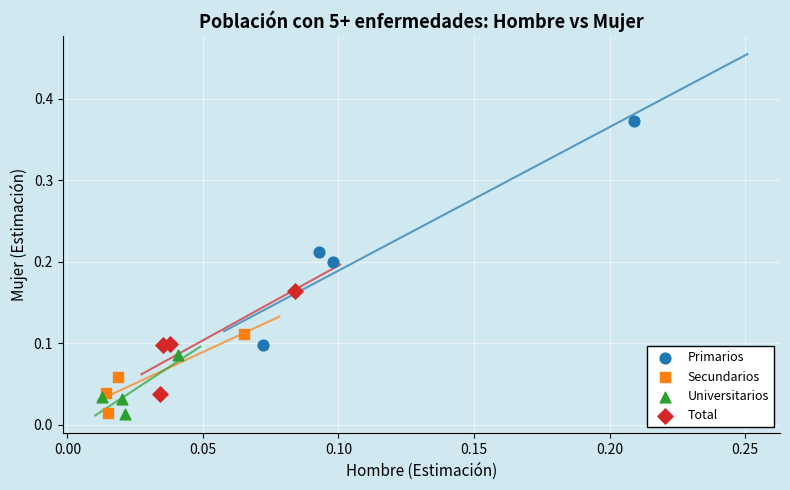

Which series has the largest Y range (max minus min)?

Primarios